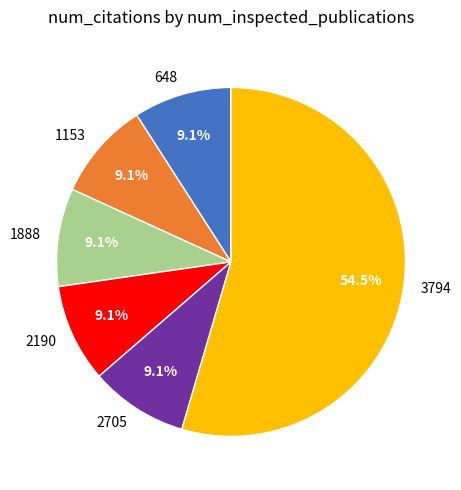

Which has a higher value, 1153 or 3794?

3794